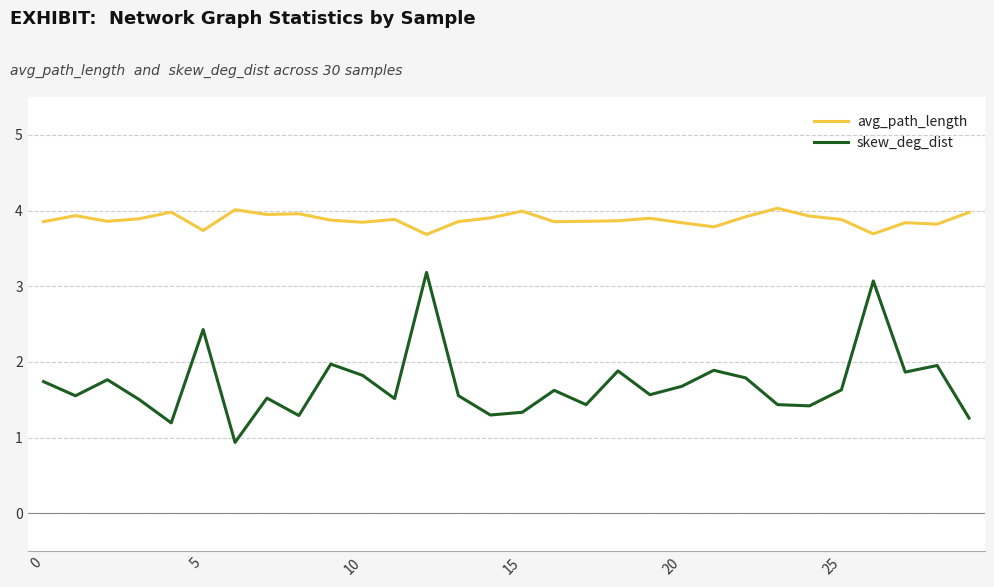

What is the maximum value for skew_deg_dist?

3.2